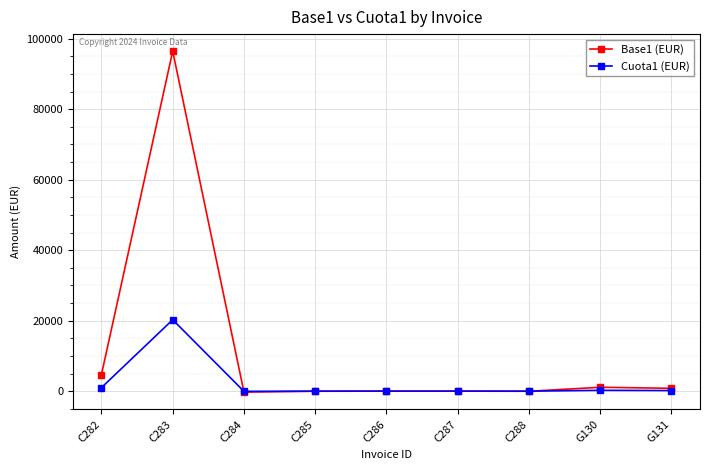

Where do Cuota1 (EUR) and Base1 (EUR) first cross each other?

C283 and C284